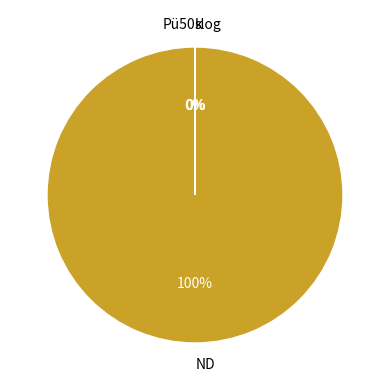

To the nearest percent, what percentage of the pie is ND?

100%